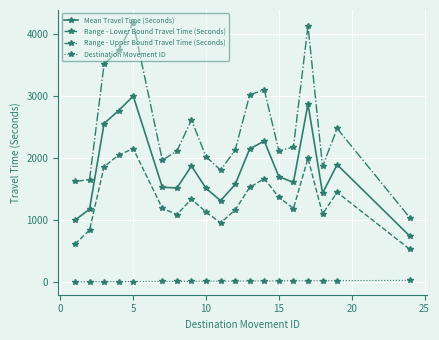

What is the smallest value displayed?

1